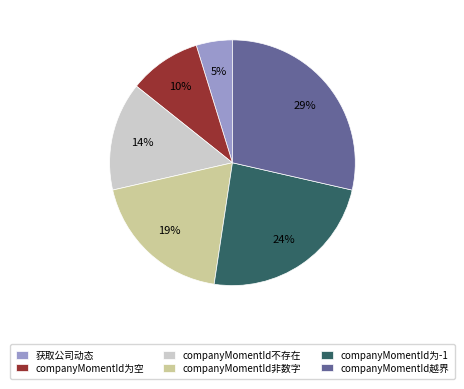

Is it true that companyMomentId不存在 is 8% of the pie?

False